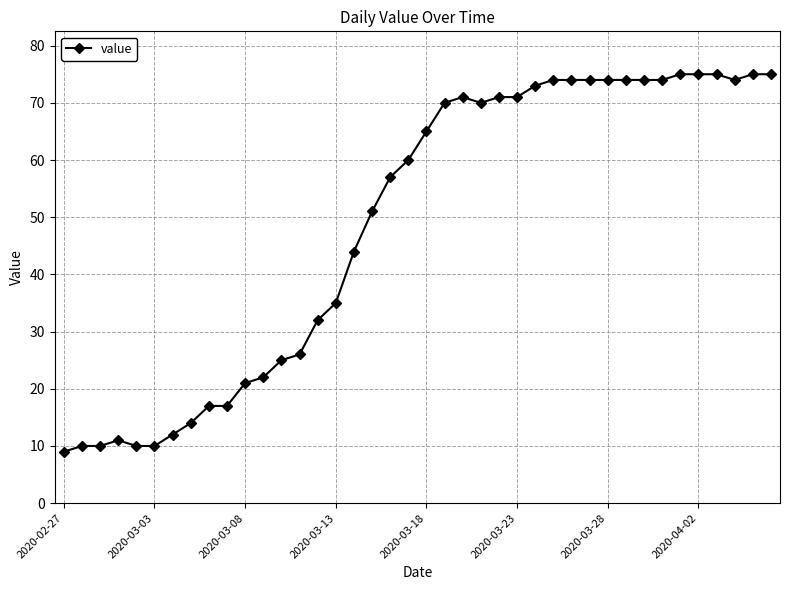

What is the greatest value displayed?

75